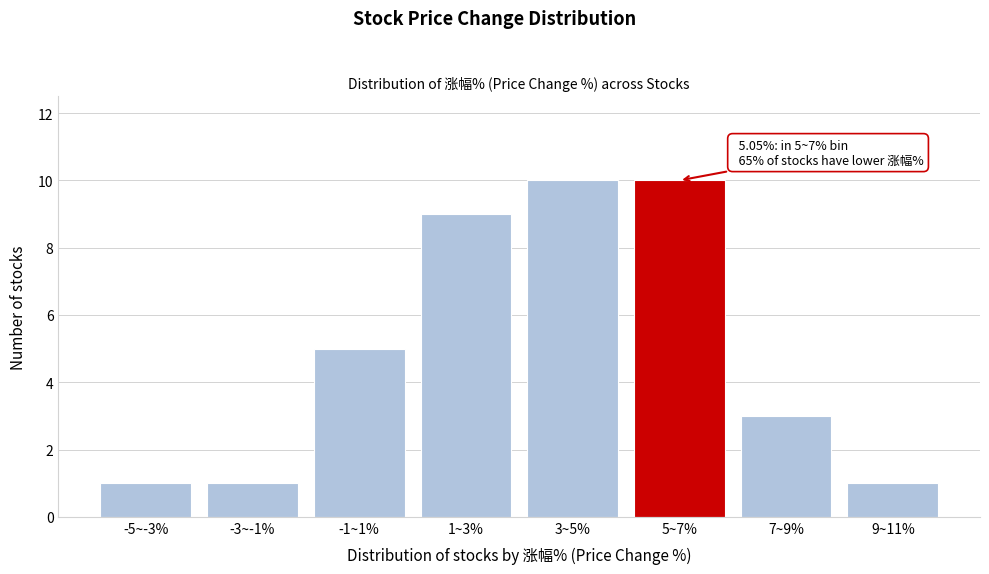

Reading left to right, what are all the values shown in this chart?

1	1	5	9	10	10	3	1